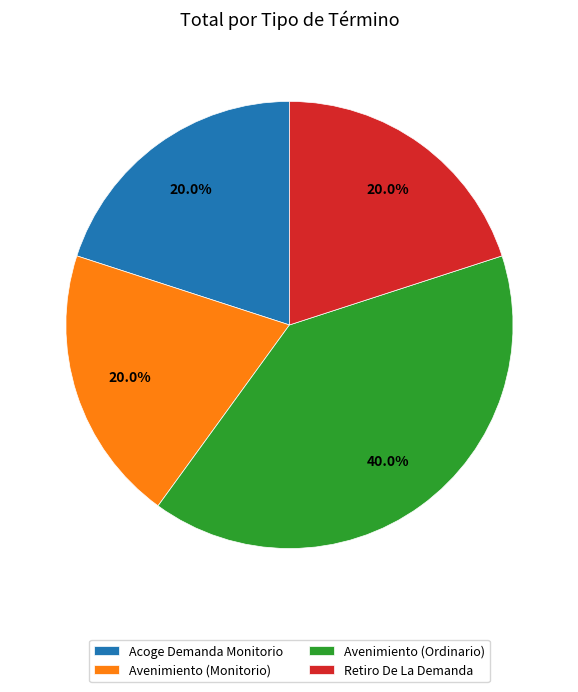

How many segments does this pie chart have?

4